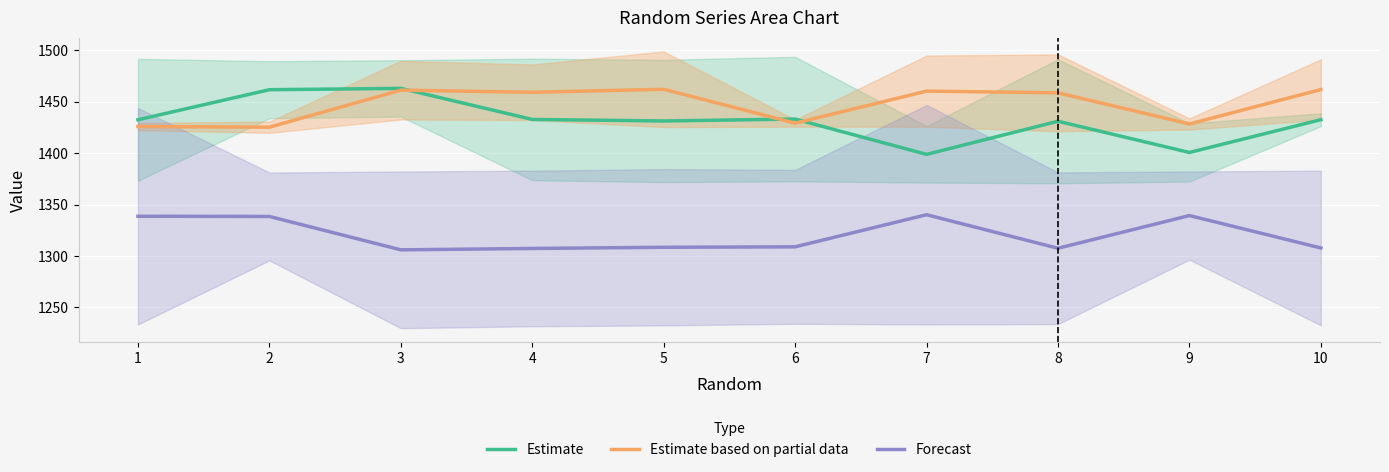

Which series changed the most between 3 and 7?

Estimate